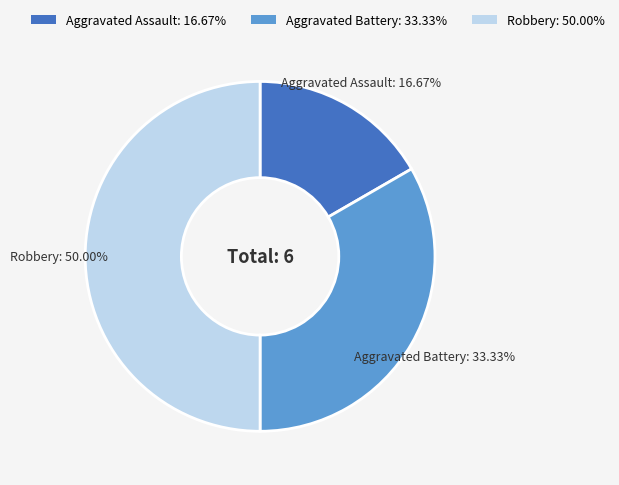

Which category has the biggest portion of the pie?

Robbery